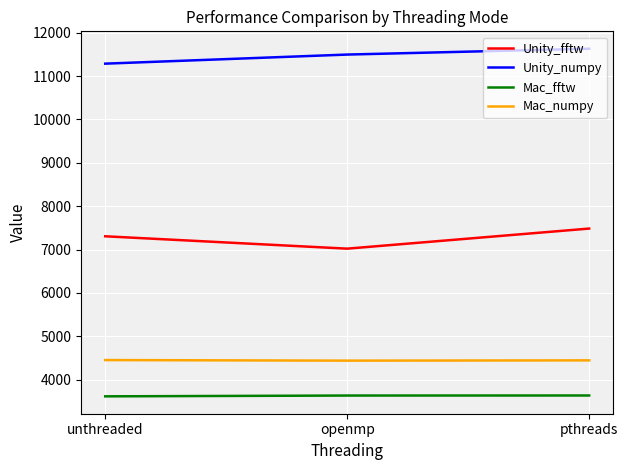

Does the chart display data point markers on the line(s)?

No